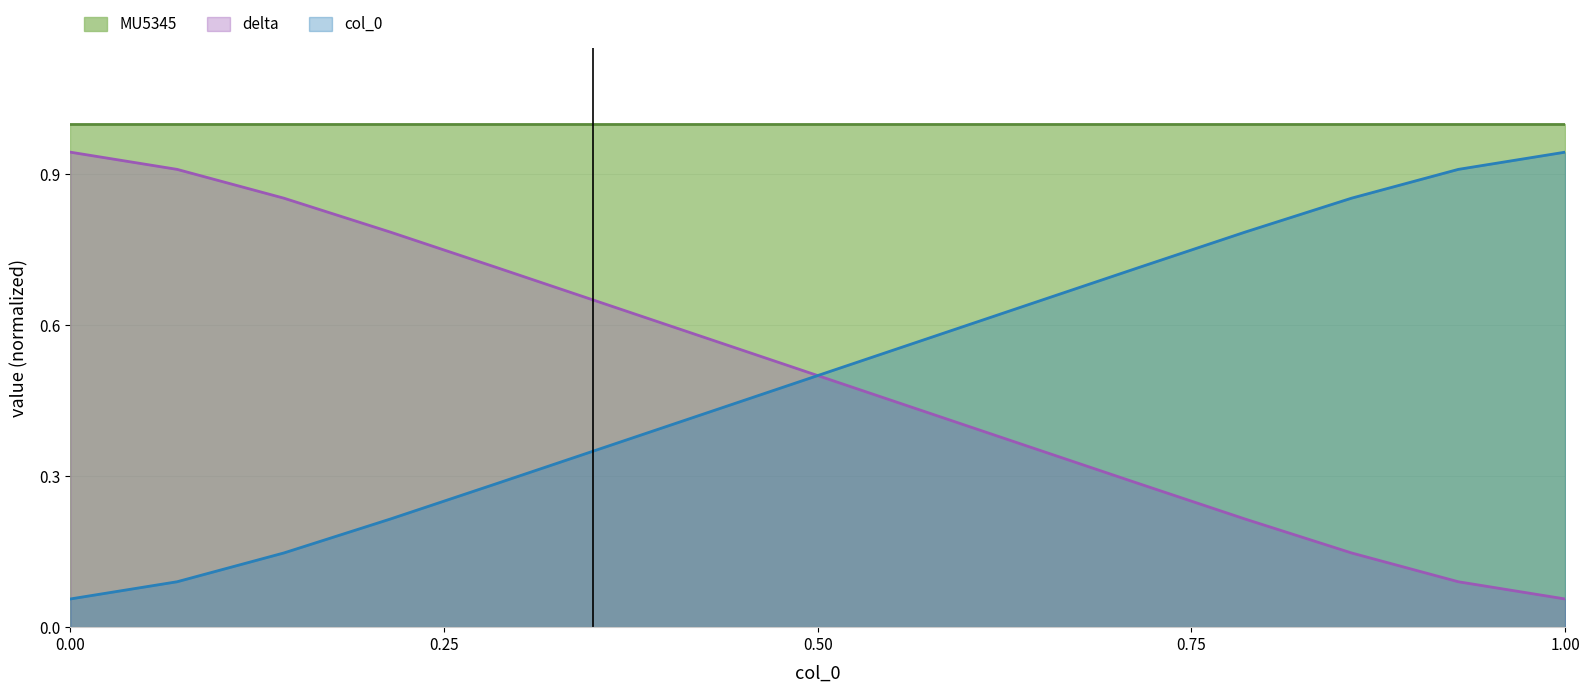

True or false: delta and col_0 cross at least once.

False